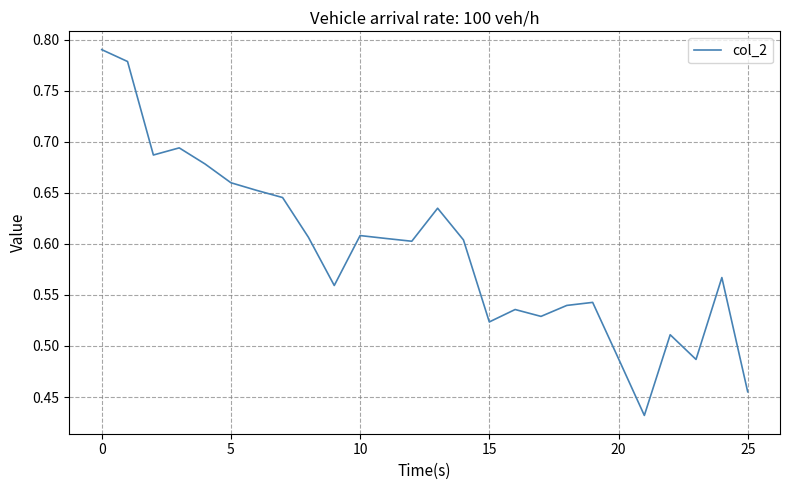

Reading right to left, extract all data points from this chart.

0.5	0.6	0.5	0.5	0.4	0.5	0.5	0.5	0.5	0.5	0.5	0.6	0.6	0.6	0.6	0.6	0.6	0.6	0.6	0.7	0.7	0.7	0.7	0.7	0.8	0.8